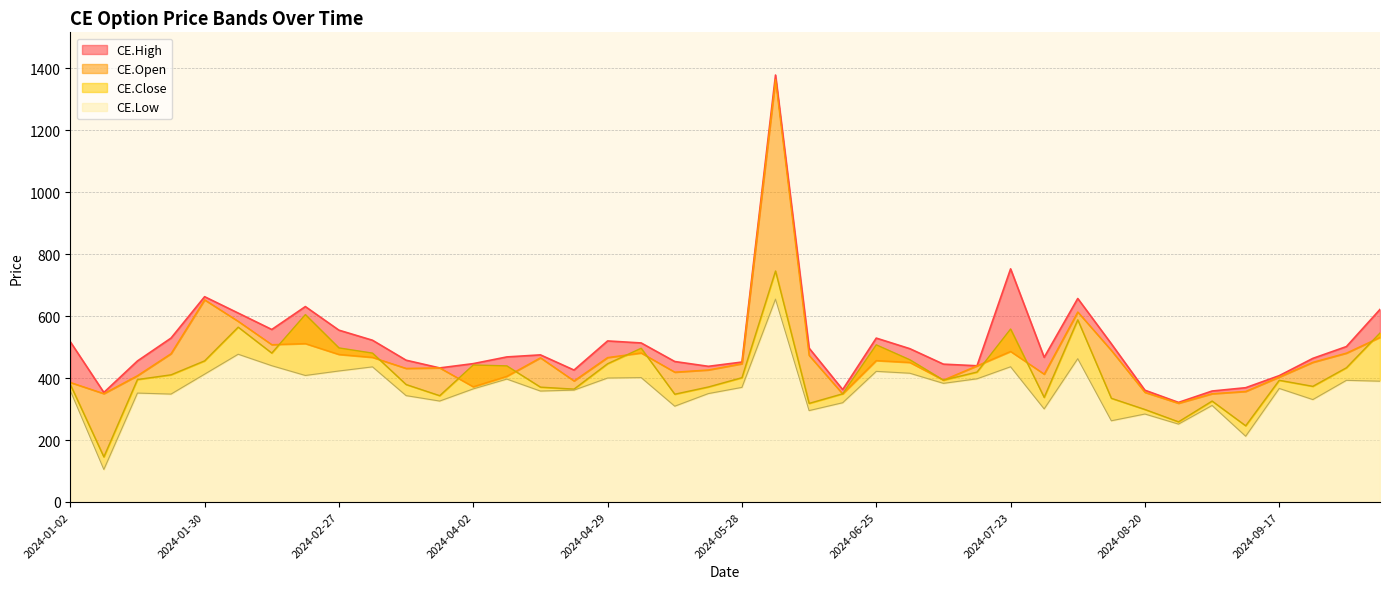

Which series changed the most between 2024-02-06 and 2024-02-20?

CE.Open